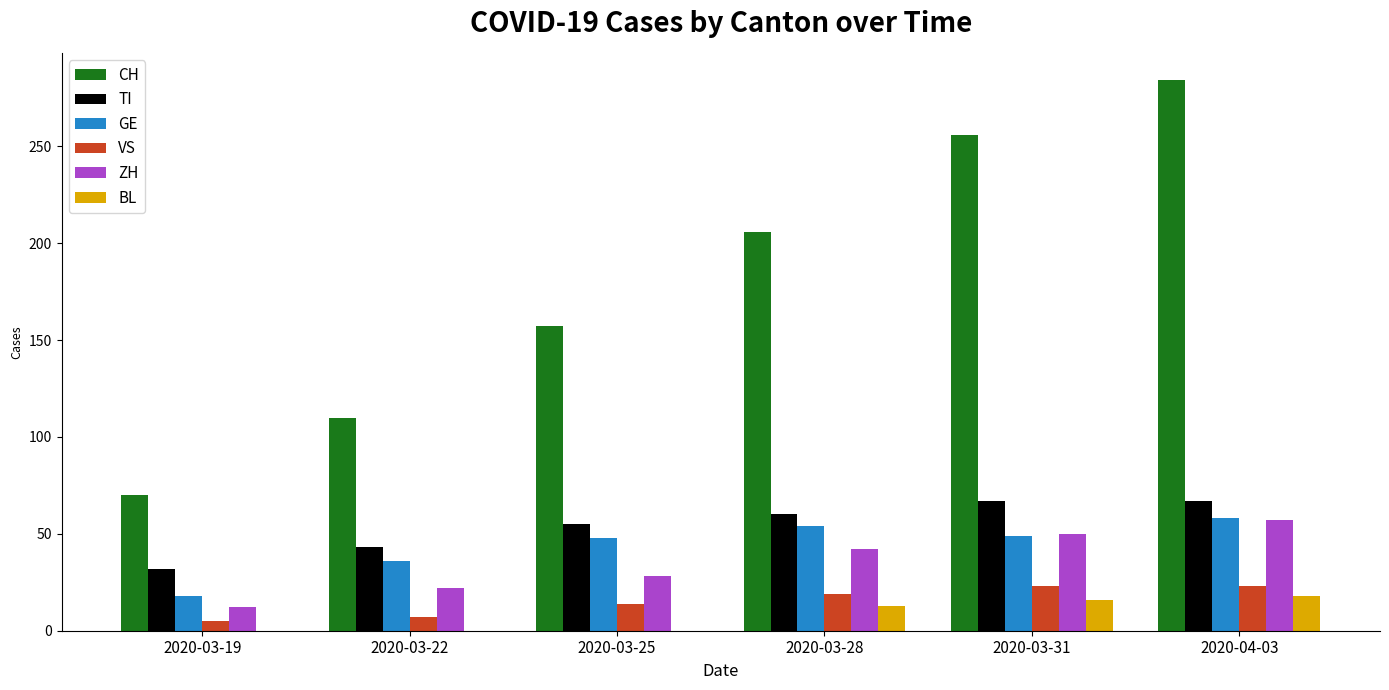

Between 2020-03-28 and 2020-03-31, which series saw the biggest shift?

CH